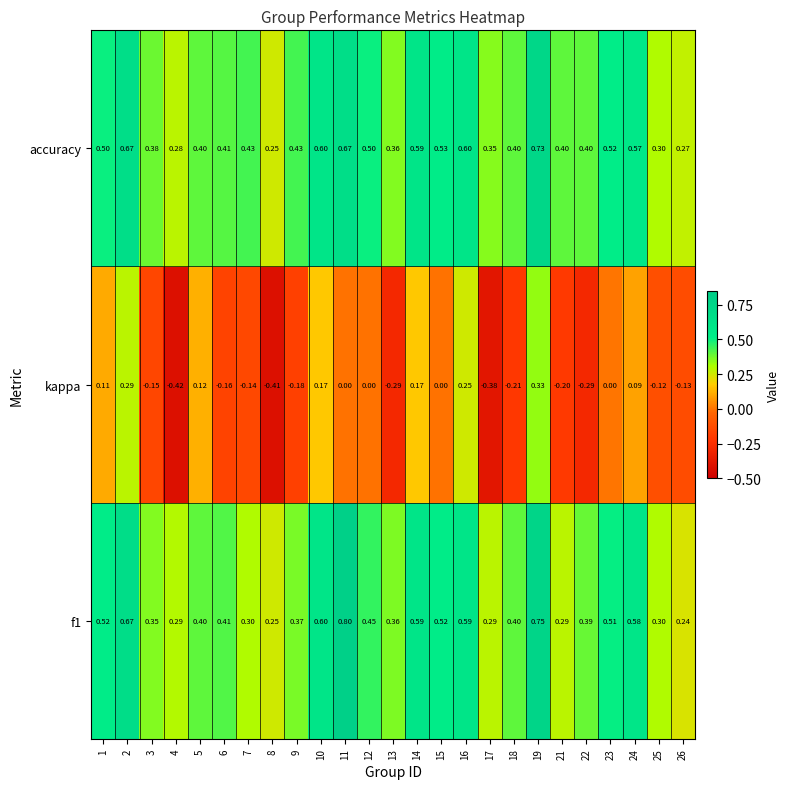

Which series has the largest range (max minus min)?

kappa